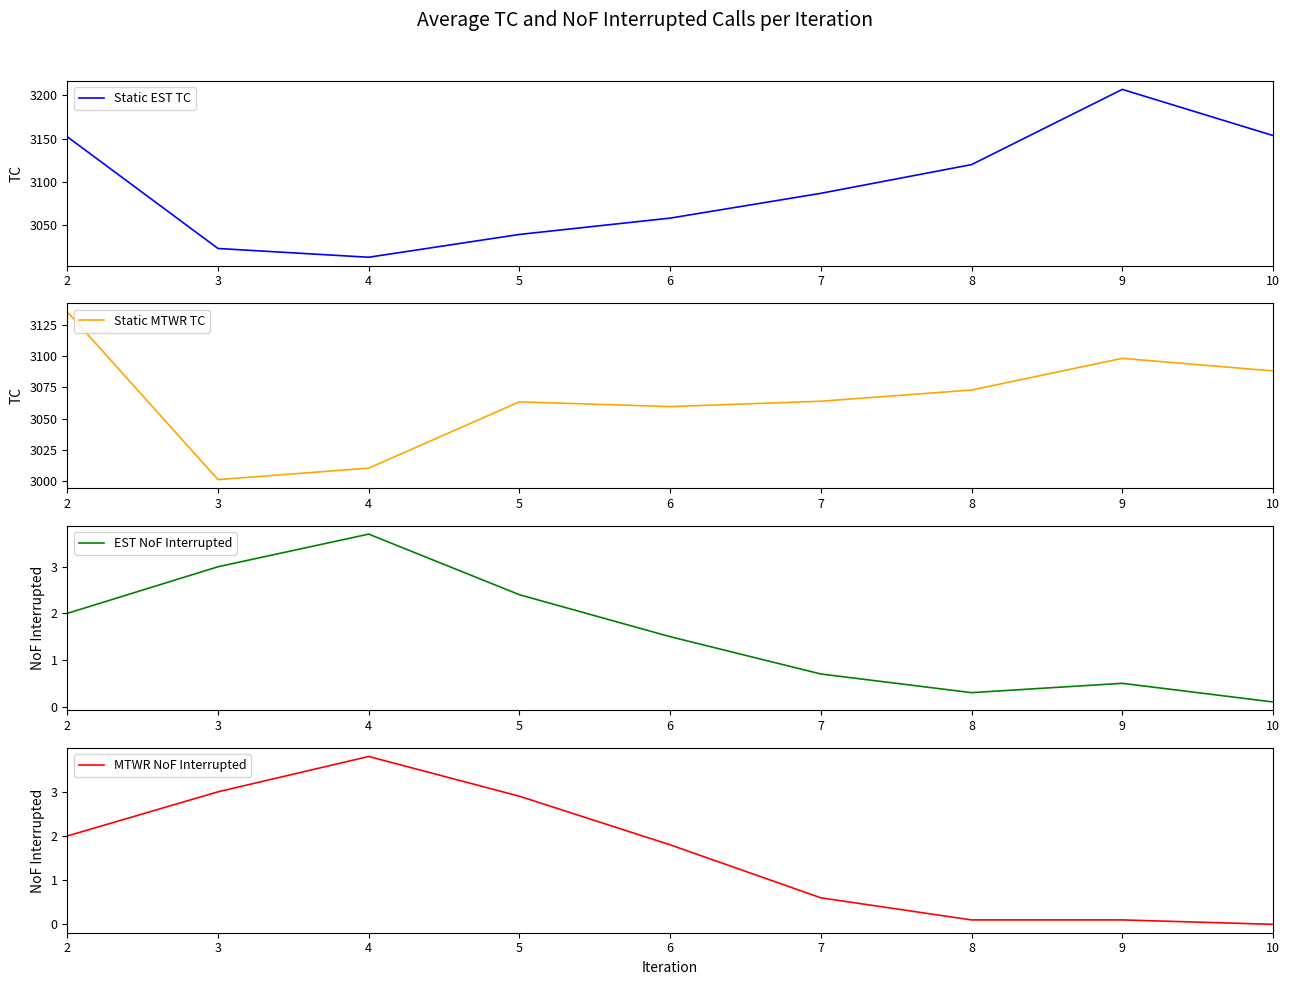

Reading left to right, transcribe all the data shown in this chart.

Static EST TC: 2=3152.2	3=3023.4	4=3013.3	5=3039.6	6=3058.4	7=3087.0	8=3120.1	9=3206.8	10=3153.6
Static MTWR TC: 2=3135.7	3=3001.0	4=3010.2	5=3063.4	6=3059.6	7=3063.9	8=3072.9	9=3098.3	10=3088.2
EST NoF Interrupted: 2=2.0	3=3.0	4=3.7	5=2.4	6=1.5	7=0.7	8=0.3	9=0.5	10=0.1
MTWR NoF Interrupted: 2=2.0	3=3.0	4=3.8	5=2.9	6=1.8	7=0.6	8=0.1	9=0.1	10=0.0